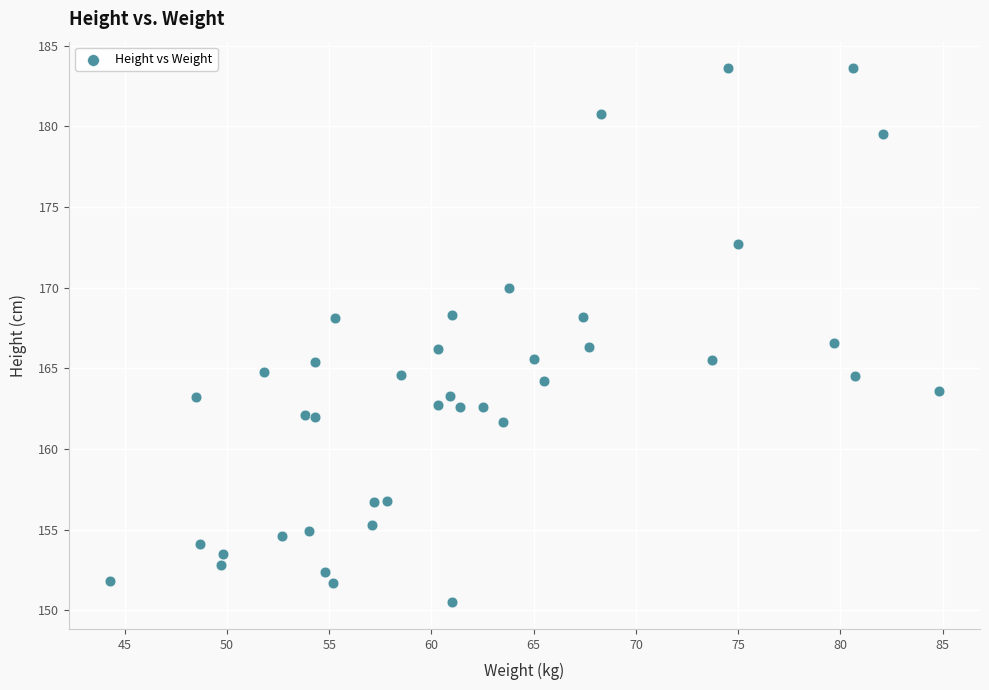

What is the range of X values (max minus min)?

40.5